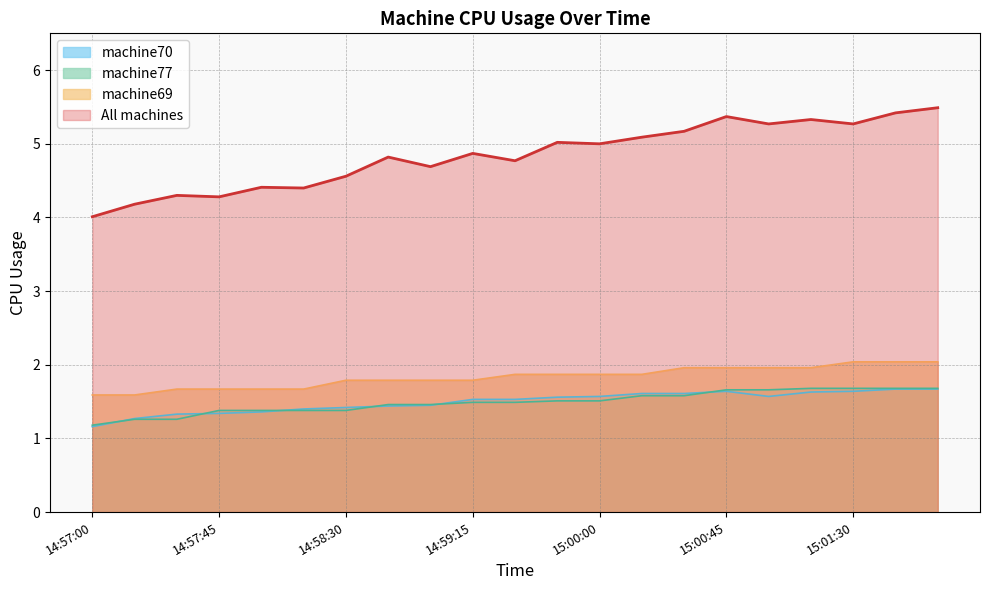

Is the value of machine70 at 15:00:30 greater than the value of All machines at 15:00:45?

No